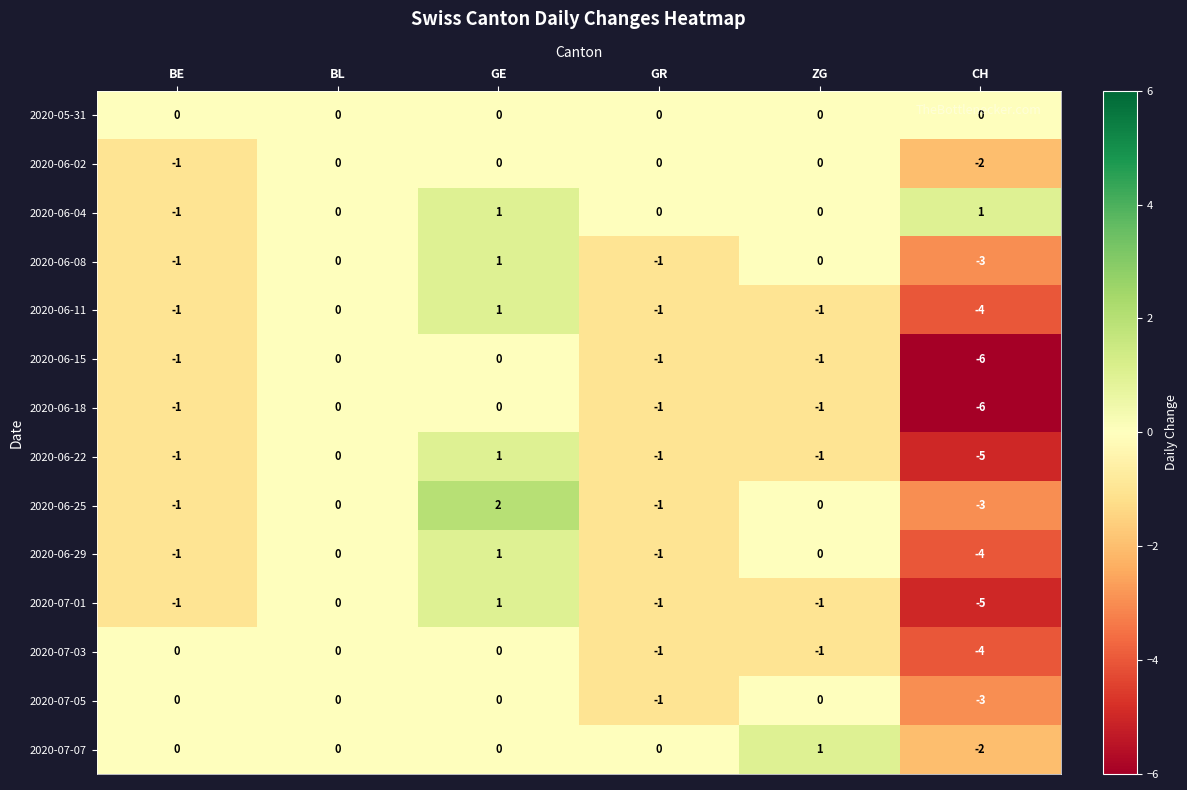

At which category is the sum across all series the highest?

GE